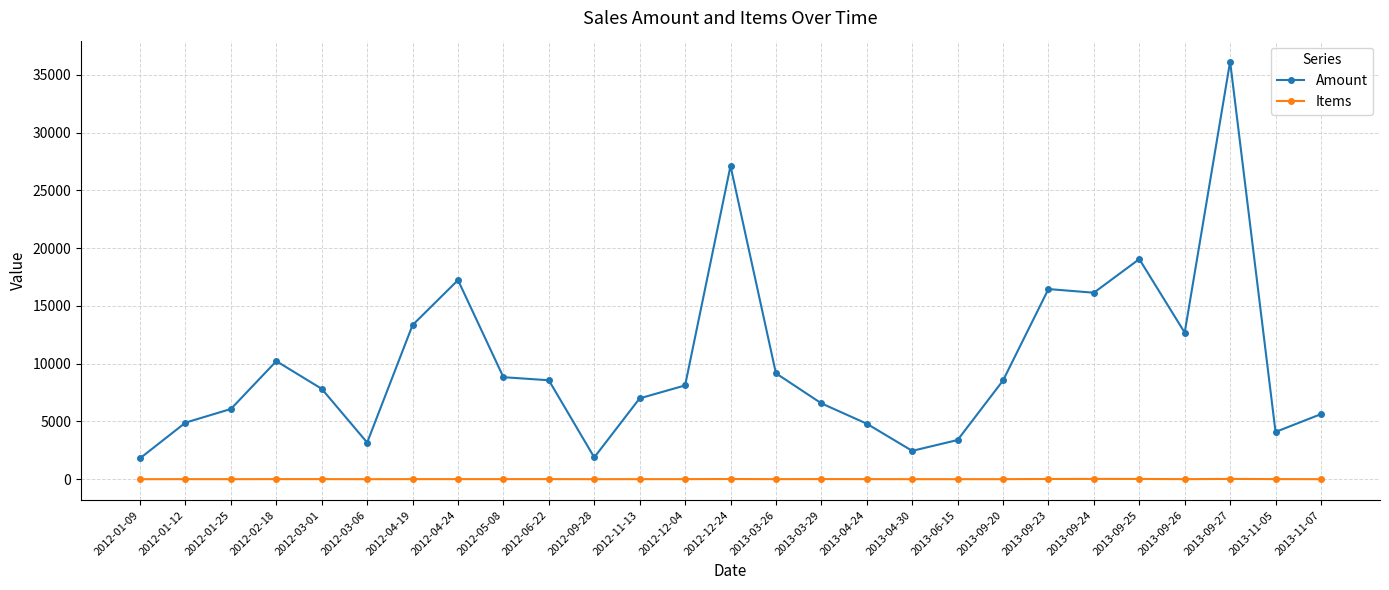

What is the difference between the second highest and minimum values in the Amount series?

25304